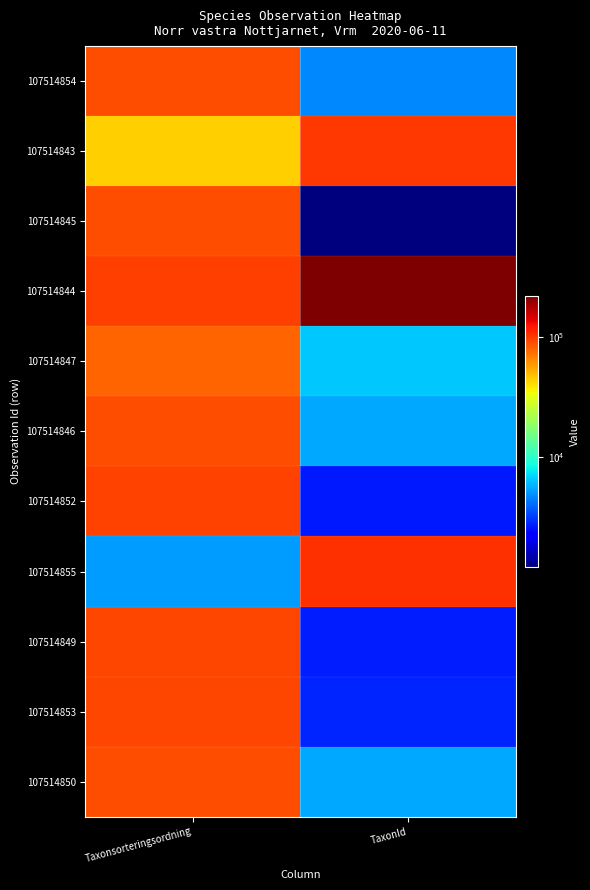

What is the spread (max minus min) of values at TaxonId?

219585